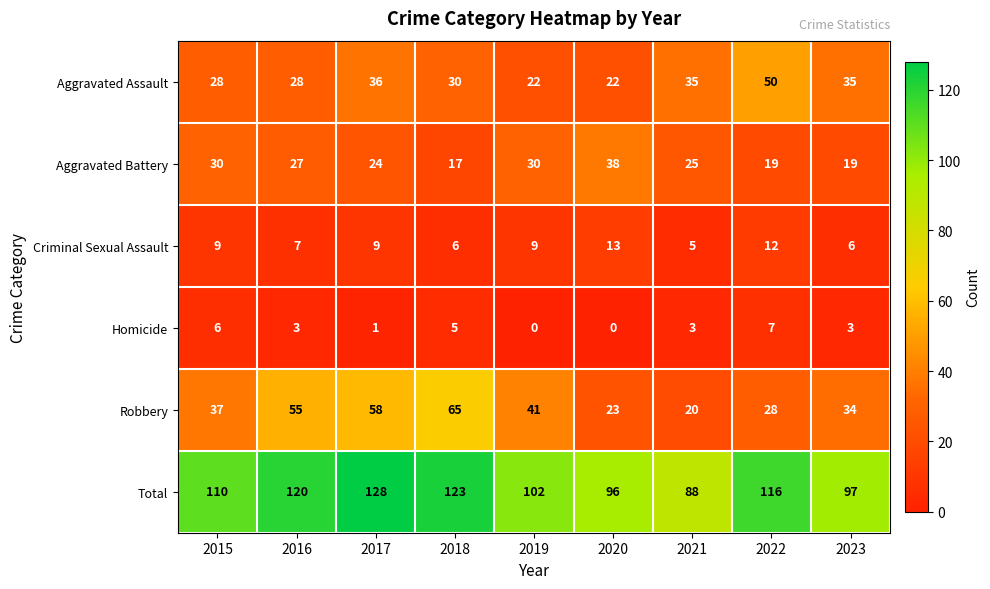

What is the average value of the Criminal Sexual Assault series?

8